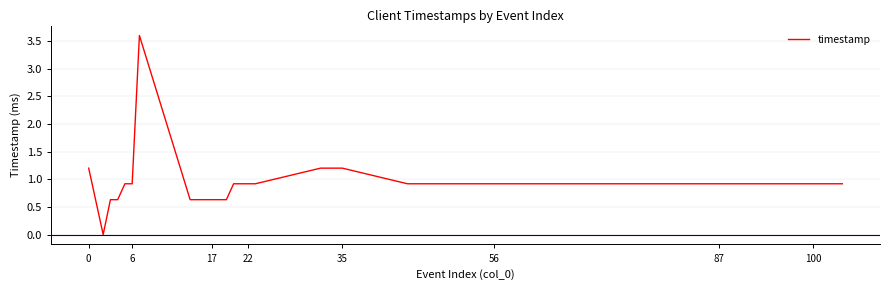

What is the difference between the maximum and minimum values?

3.6